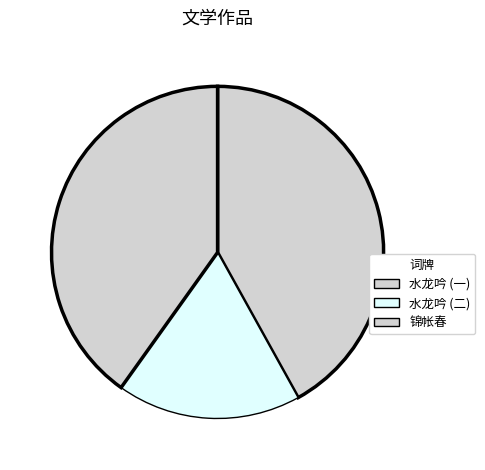

How many segments does this pie chart have?

3